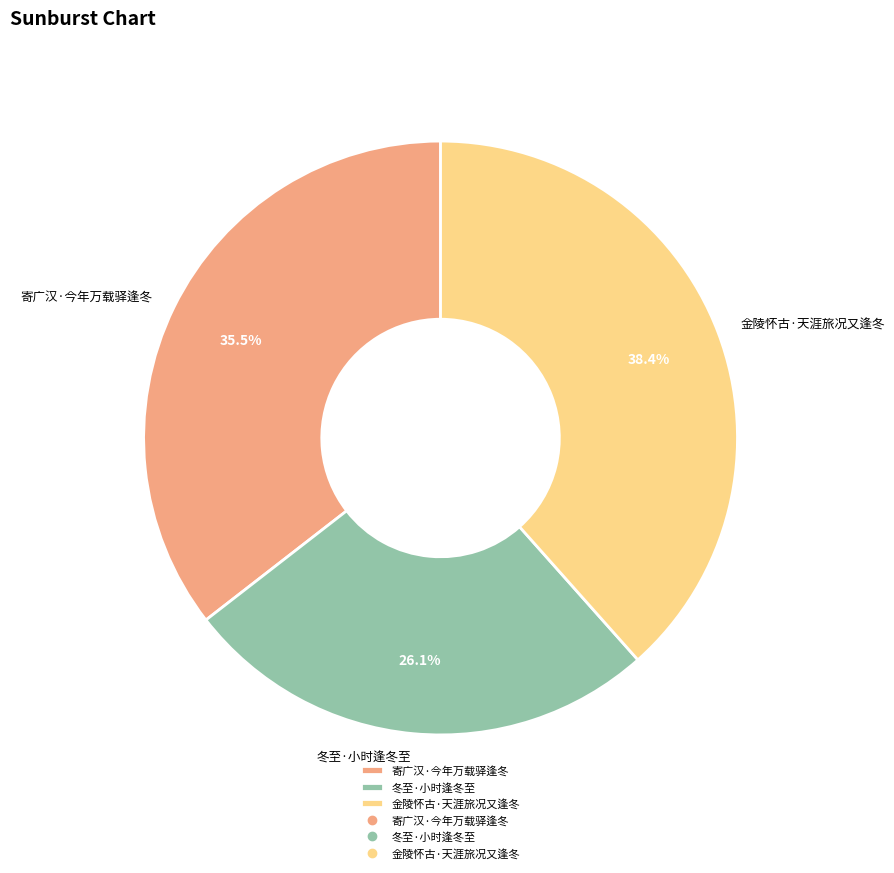

To the nearest percent, what is the average slice percentage?

33%